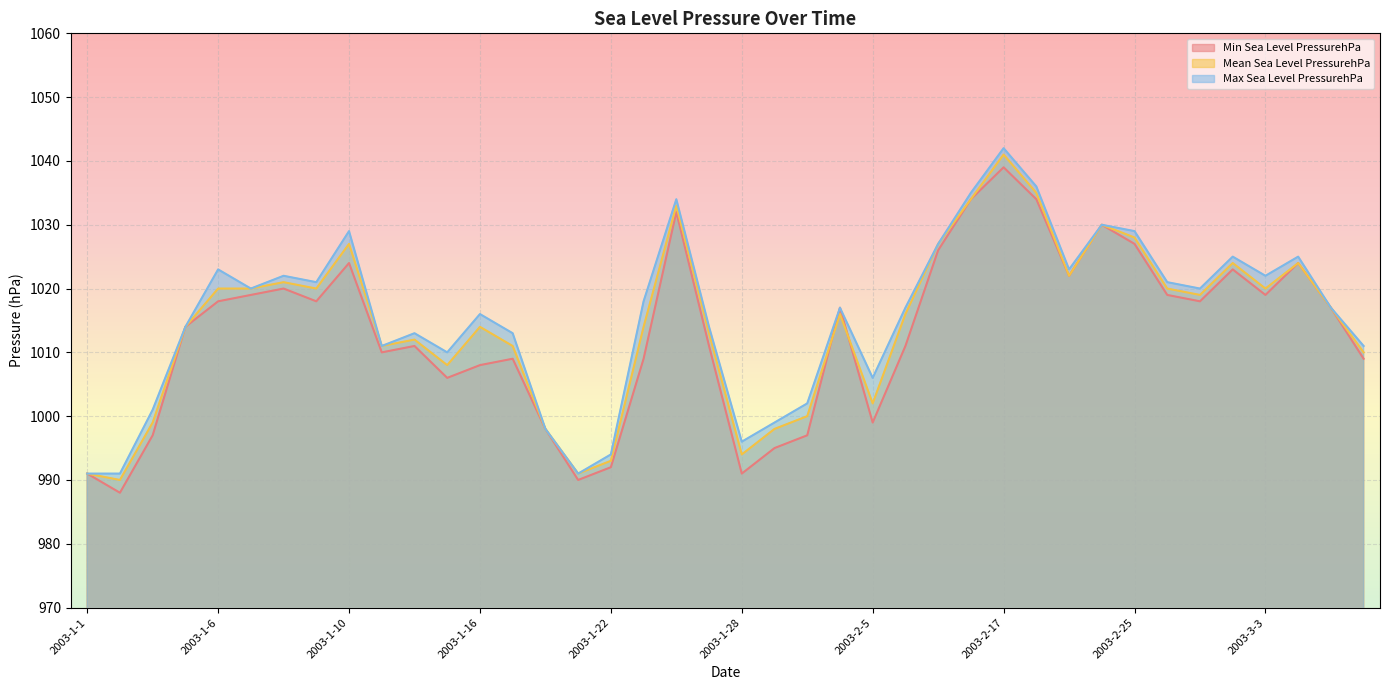

What is the average value of the Max Sea Level PressurehPa series?

1016